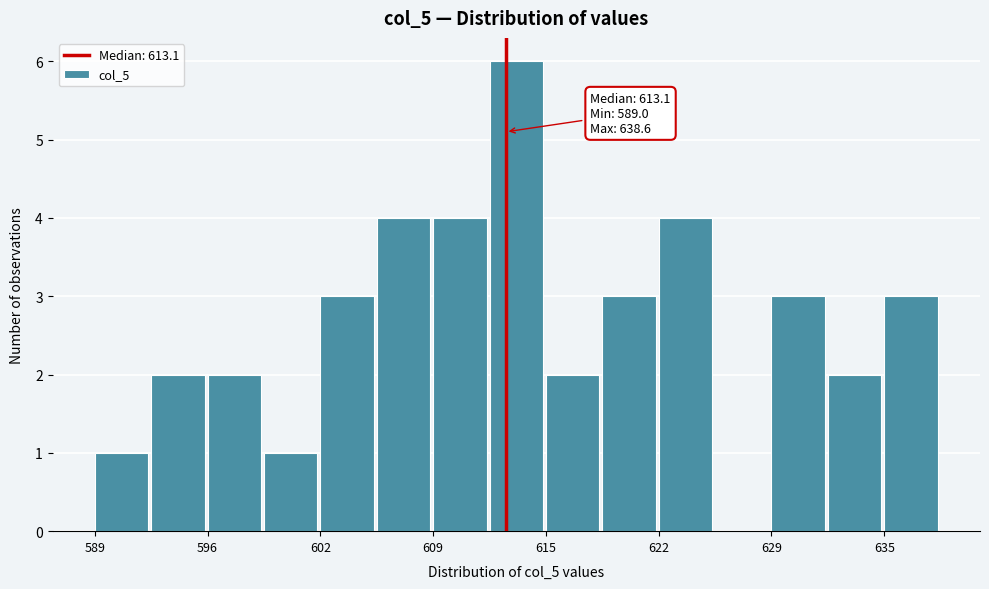

Read against the x-axis, roughly where is the centre of the tallest bar?

614